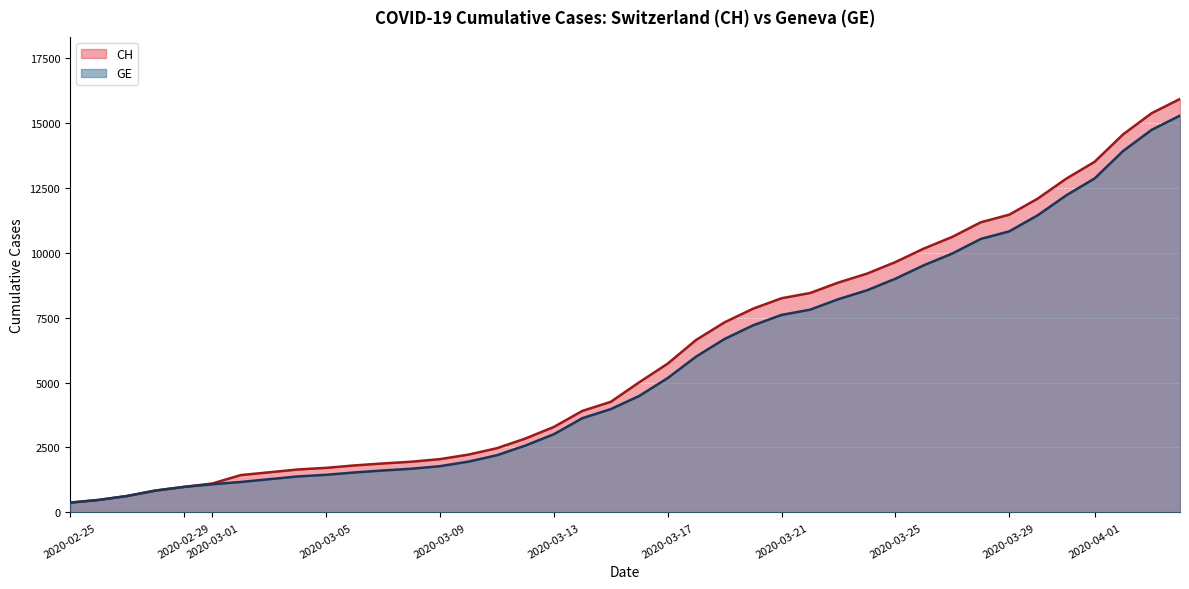

Rank the series by their maximum value, from highest to lowest.

CH, GE